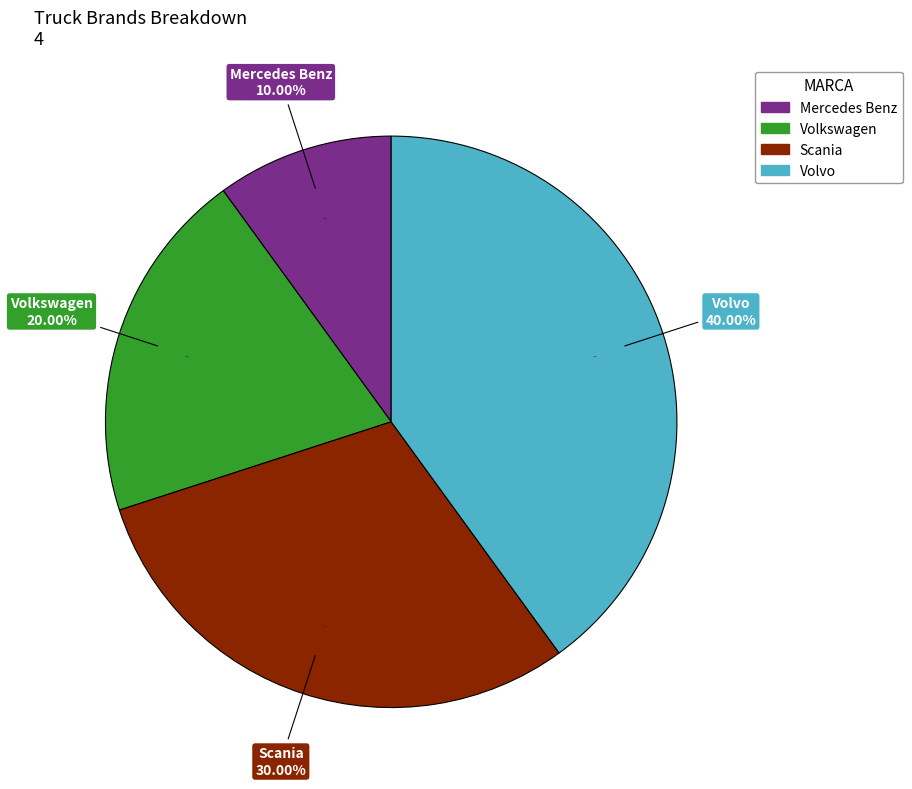

To the nearest percent, what is the difference between the Volvo and Mercedes Benz slice percentages?

30%